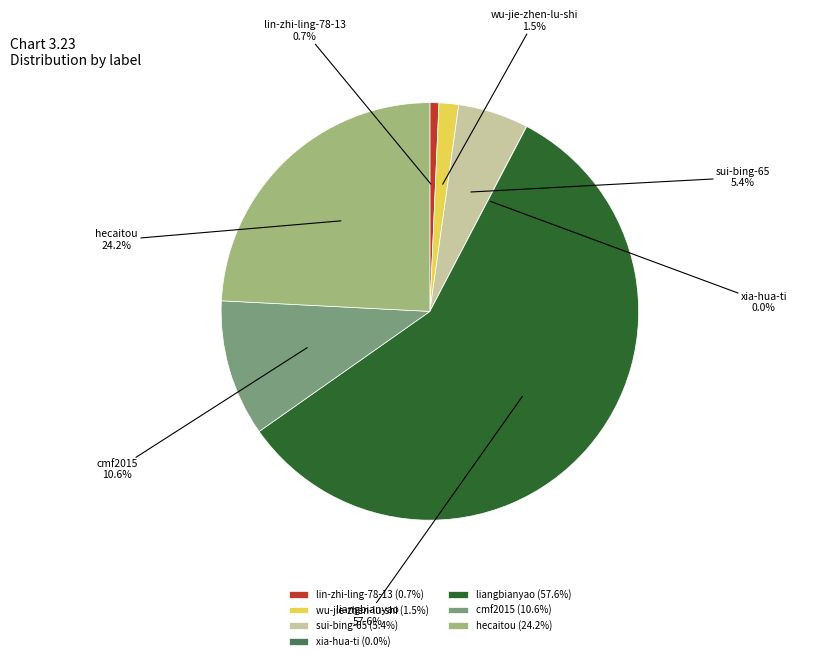

Approximately how many times larger is the value at cmf2015 compared to lin-zhi-ling-78-13?

15.2